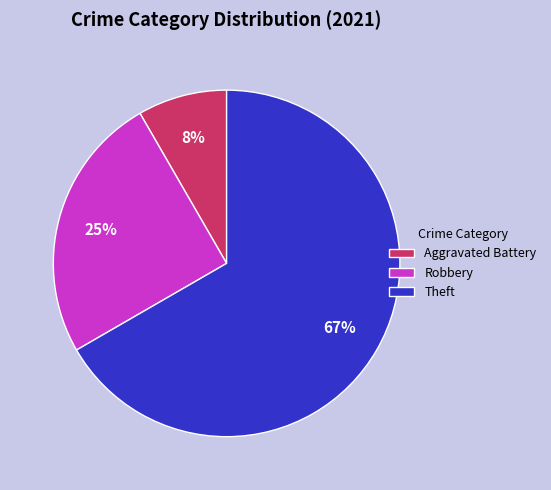

How many segments does this pie chart have?

3